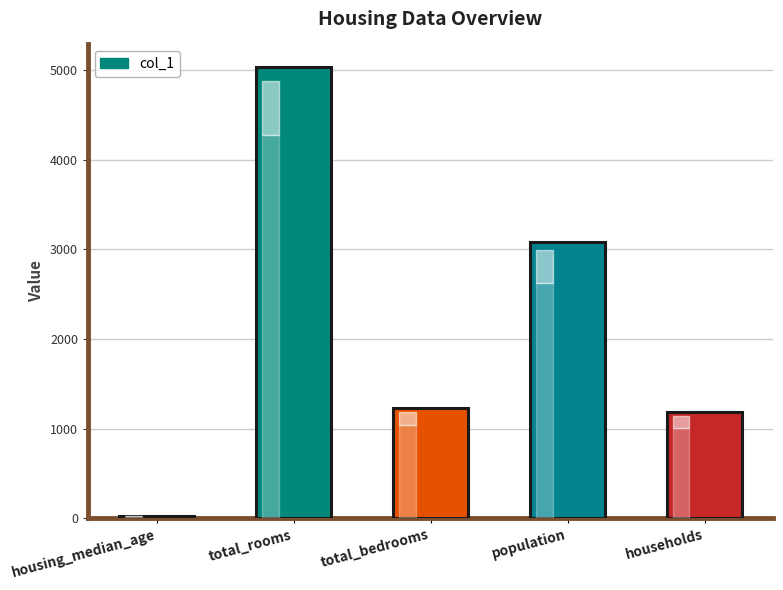

Reading left to right, transcribe all the data shown in this chart.

26	5032	1229	3086	1183